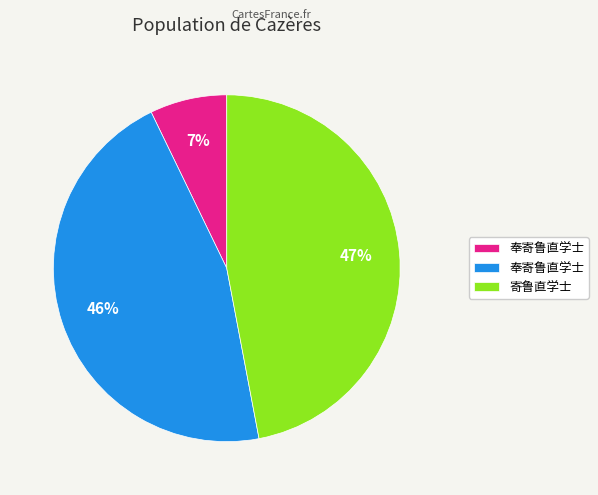

To the nearest percent, what is the average slice percentage?

33%